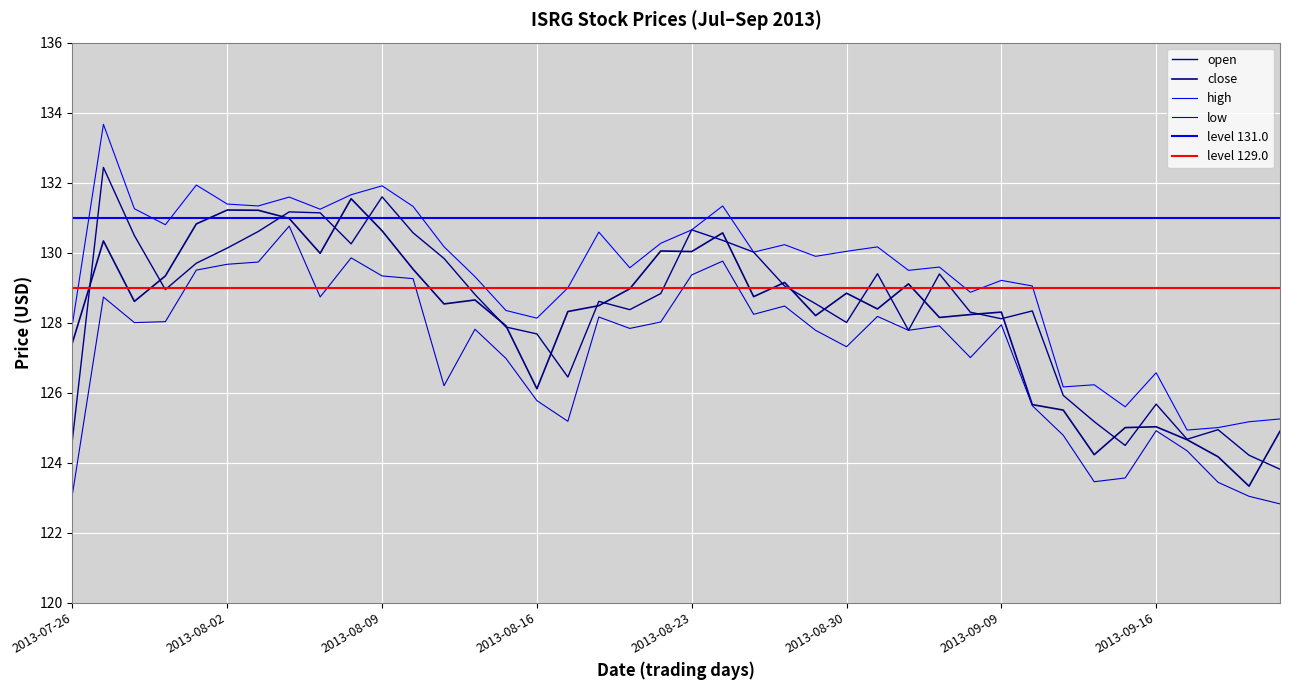

Reading left to right, list all the values displayed in this chart.

open: 124.7	132.4	130.5	128.9	129.7	130.1	130.6	131.2	131.1	130.2	131.6	130.6	129.8	128.8	127.9	127.7	126.4	128.6	128.4	128.8	130.6	130.3	130.0	129.0	128.5	128.0	129.4	127.8	129.4	128.3	128.1	128.3	125.9	125.2	124.5	125.7	124.7	124.9	124.2	123.8
close: 127.4	130.3	128.6	129.3	130.8	131.2	131.2	131.0	130.0	131.5	130.6	129.5	128.5	128.6	127.9	126.1	128.3	128.5	129.0	130.0	130.0	130.6	128.7	129.1	128.2	128.8	128.4	129.1	128.1	128.2	128.3	125.7	125.5	124.2	125.0	125.0	124.7	124.2	123.3	124.9
high: 128.0	133.7	131.3	130.8	131.9	131.4	131.3	131.6	131.2	131.7	131.9	131.3	130.2	129.3	128.3	128.1	129.0	130.6	129.6	130.3	130.6	131.3	130.0	130.2	129.9	130.0	130.2	129.5	129.6	128.9	129.2	129.0	126.2	126.2	125.6	126.6	124.9	125.0	125.2	125.2
low: 123.1	128.7	128.0	128.0	129.5	129.7	129.7	130.8	128.7	129.8	129.3	129.3	126.2	127.8	127.0	125.8	125.2	128.2	127.8	128.0	129.4	129.8	128.2	128.5	127.8	127.3	128.2	127.8	127.9	127.0	127.9	125.6	124.8	123.5	123.6	124.9	124.3	123.4	123.0	122.8